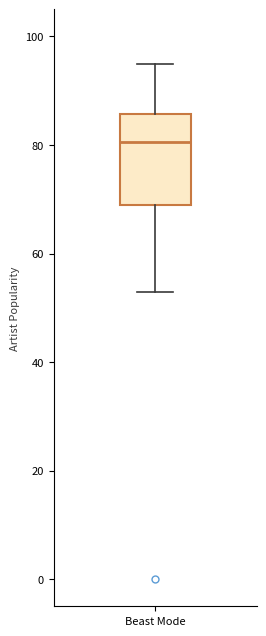

Where does the lower whisker of the box for Beast Mode end on the y-axis? The values are not printed on the chart, so give them approximately, as read against the axis.

54